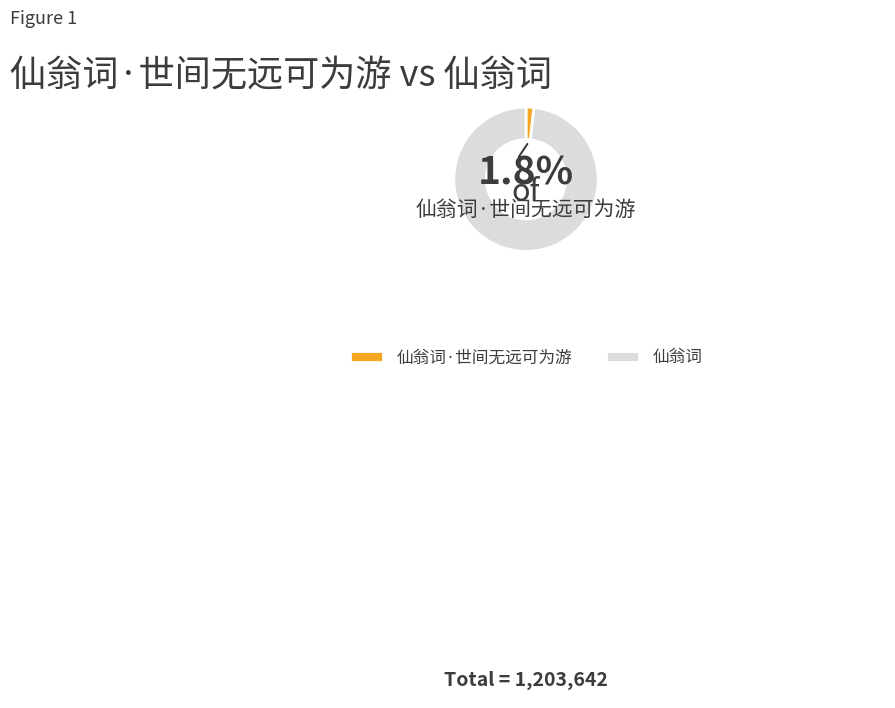

To the nearest percent, what is the combined percentage of 仙翁词 and 仙翁词·世间无远可为游?

100%